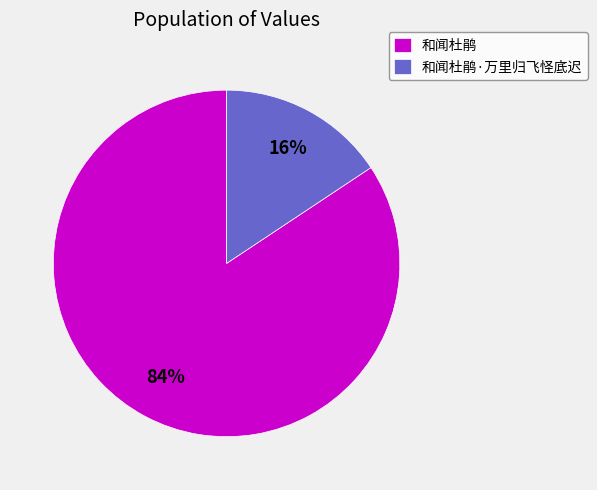

Which slice is the smallest?

和闻杜鹃·万里归飞怪底迟